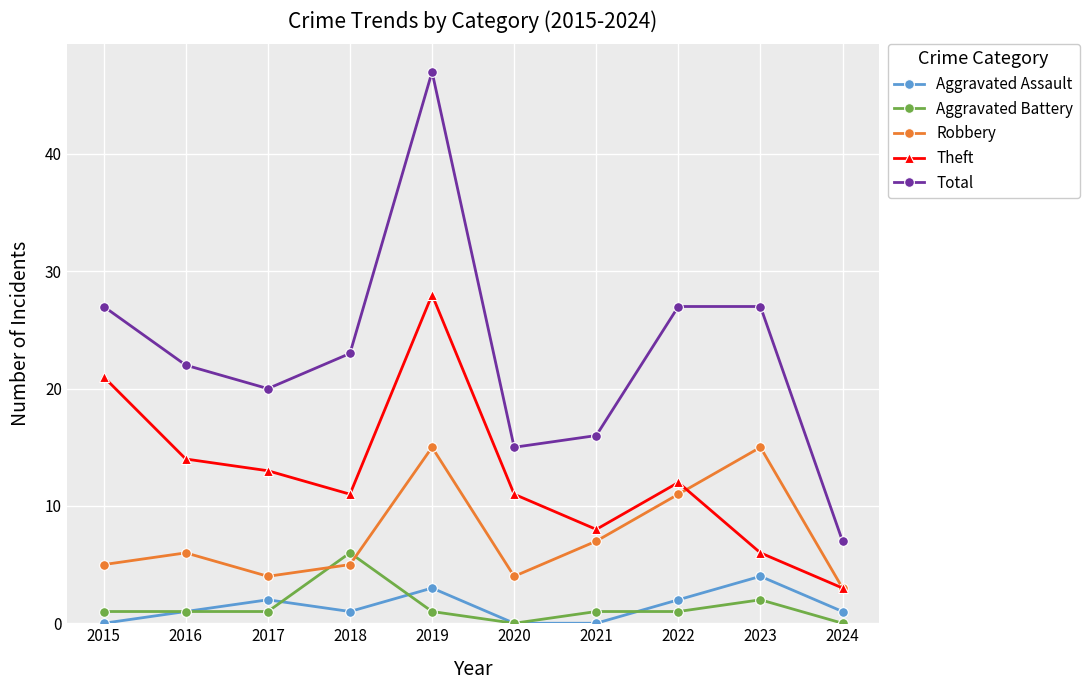

What is the average value of the Aggravated Battery series?

1